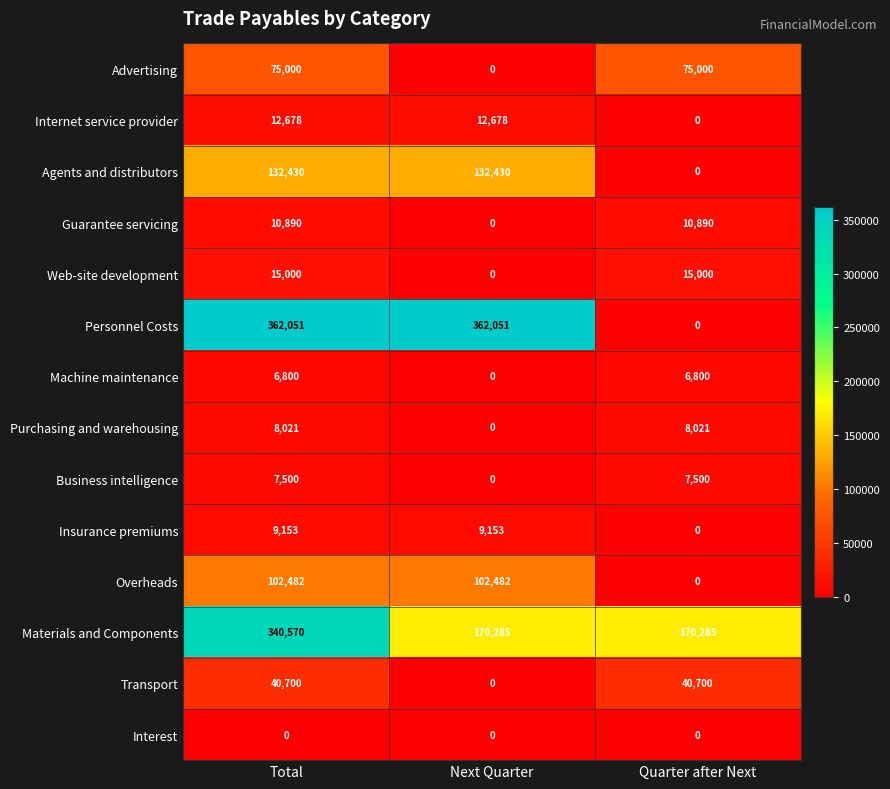

List the series in order of their peak value, lowest first.

Interest, Machine maintenance, Business intelligence, Purchasing and warehousing, Insurance premiums, Guarantee servicing, Internet service provider, Web-site development, Transport, Advertising, Overheads, Agents and distributors, Materials and Components, Personnel Costs